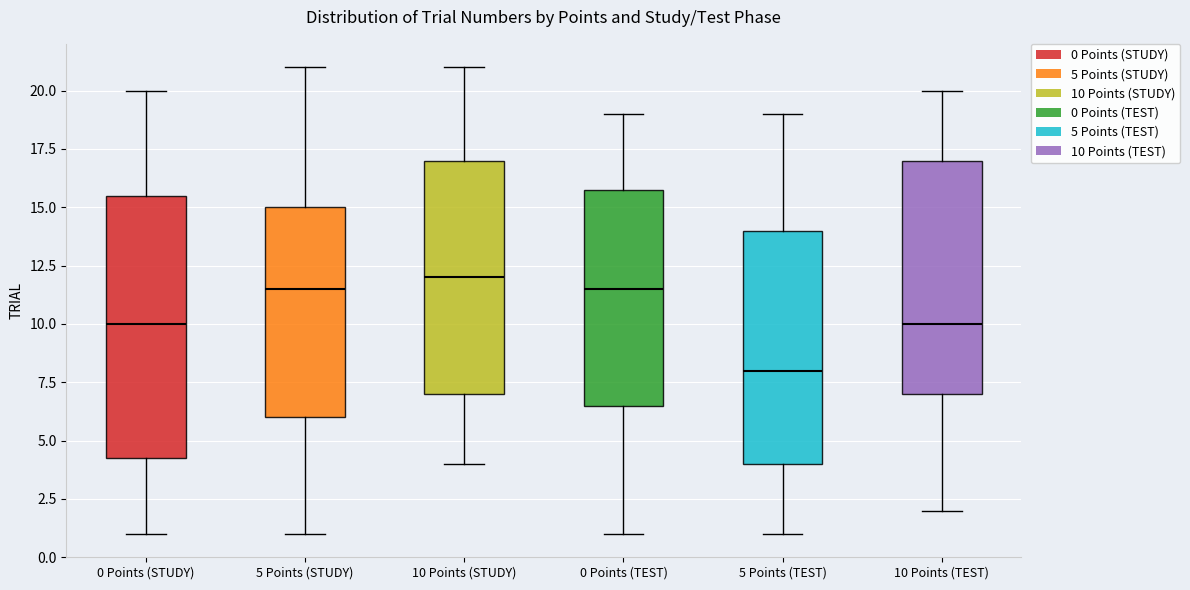

Which box's median line is the highest?

10 Points (STUDY)